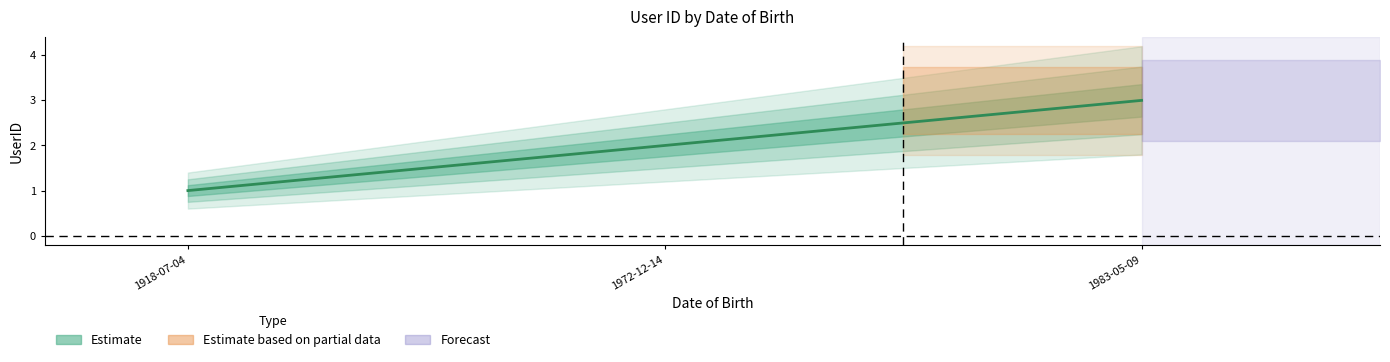

True or false: the data shows 1 at 1983-05-09.

False